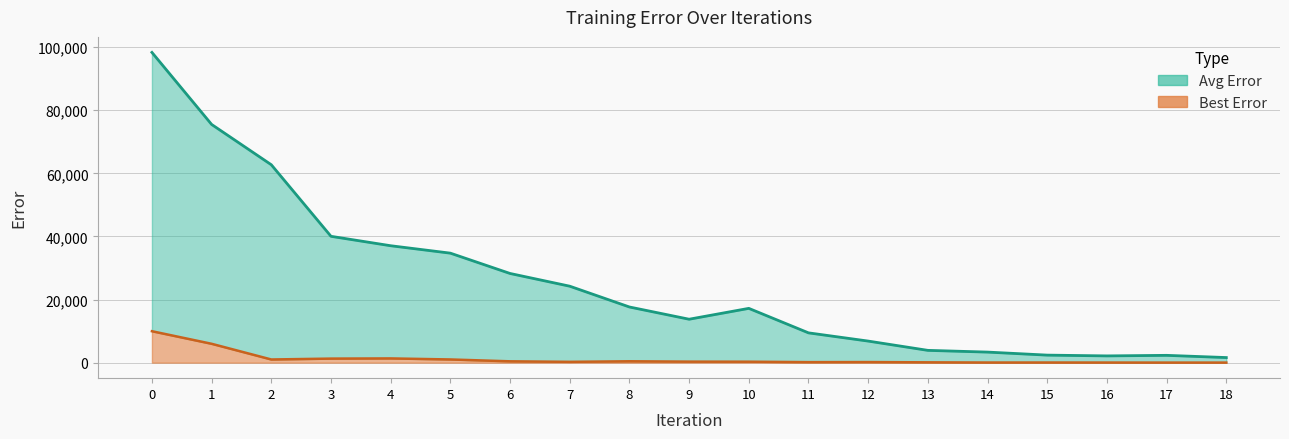

What is the difference between the maximum and minimum values in the Avg Error series?

96721.4